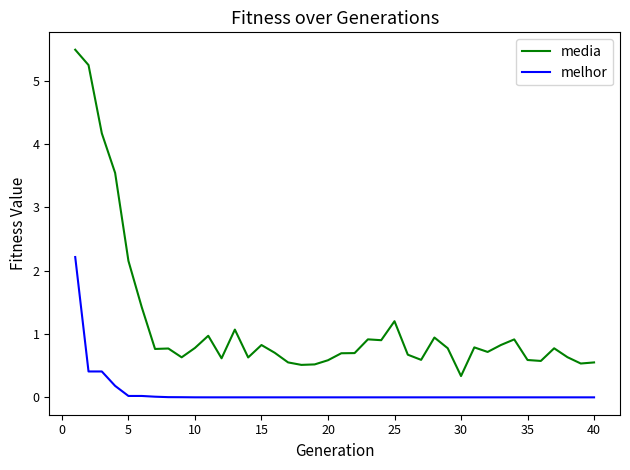

List the series in order of their overall mean, lowest first.

melhor, media